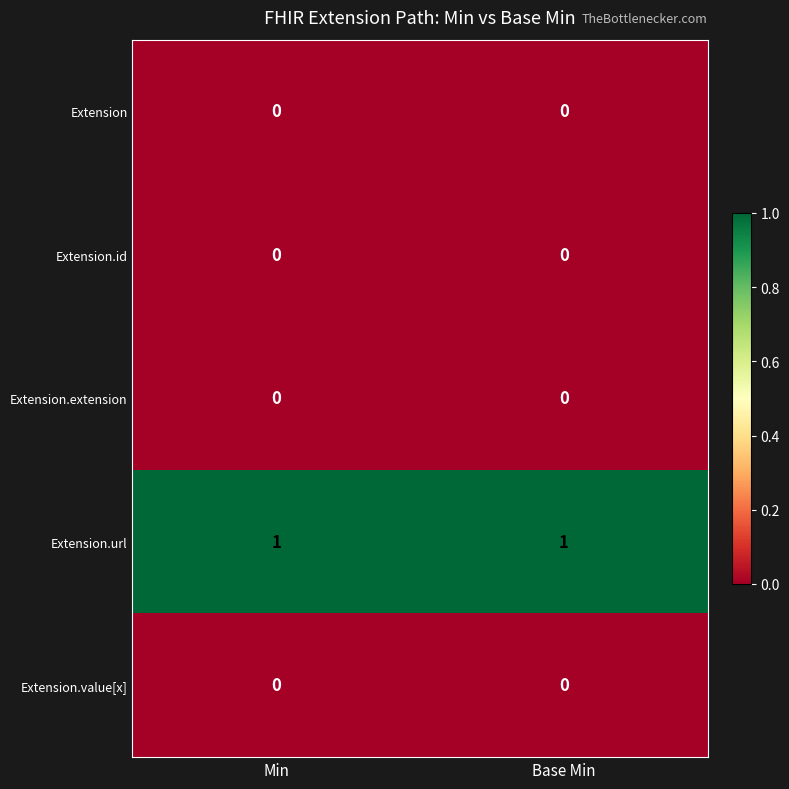

Which series has the largest total across all categories?

Extension.url